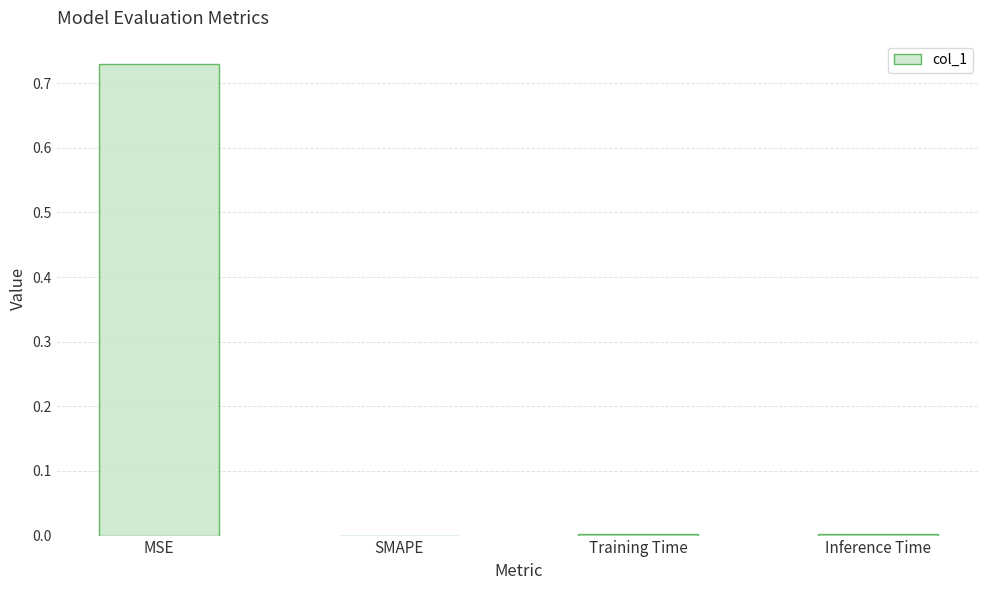

The chart shows a value of 0.0 at Inference Time. True or false?

True